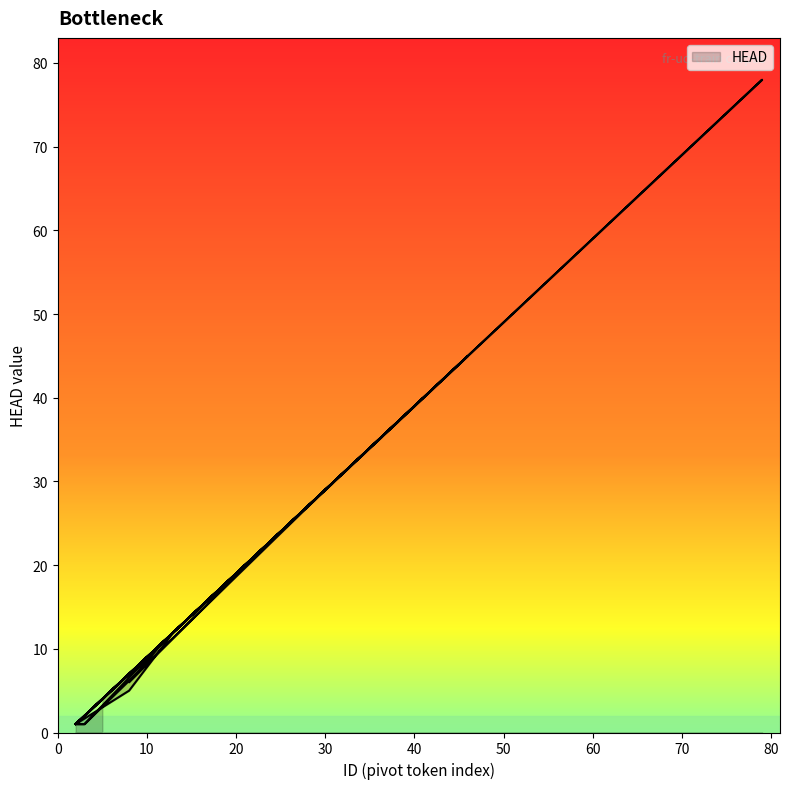

True or false: the data shows 30 at 19.

False